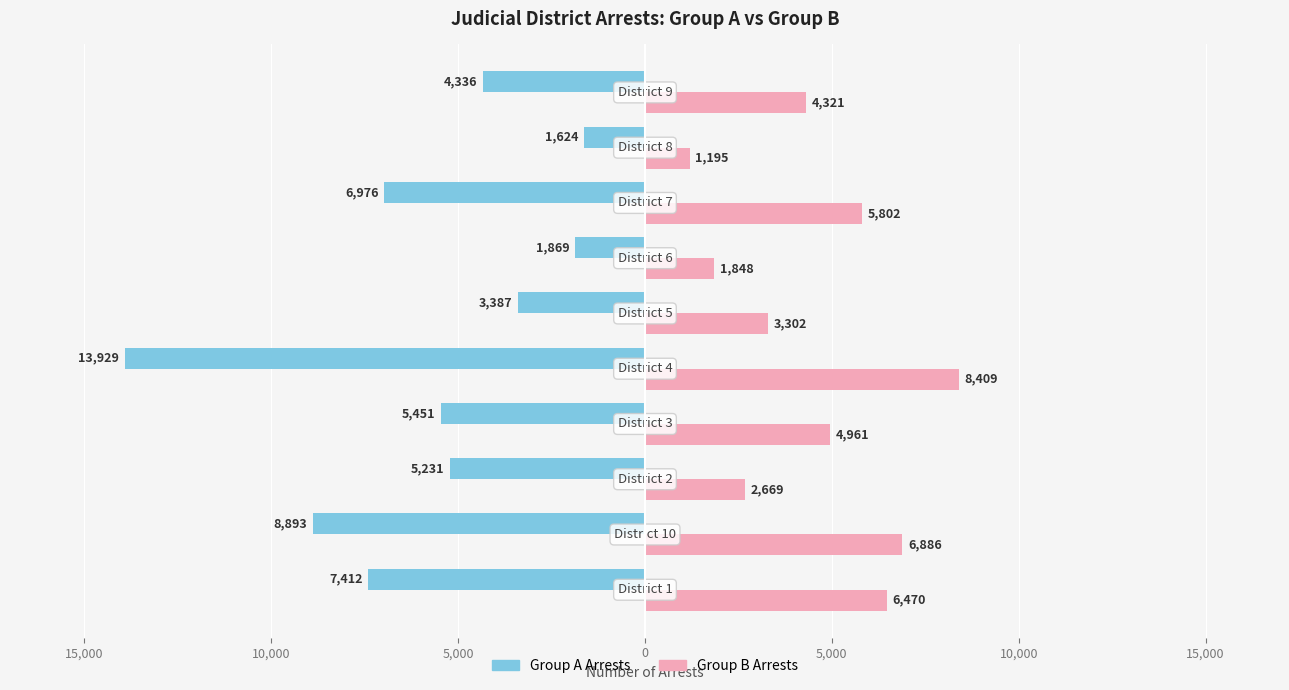

What are all the series names shown in the legend?

Group A Arrests, Group B Arrests